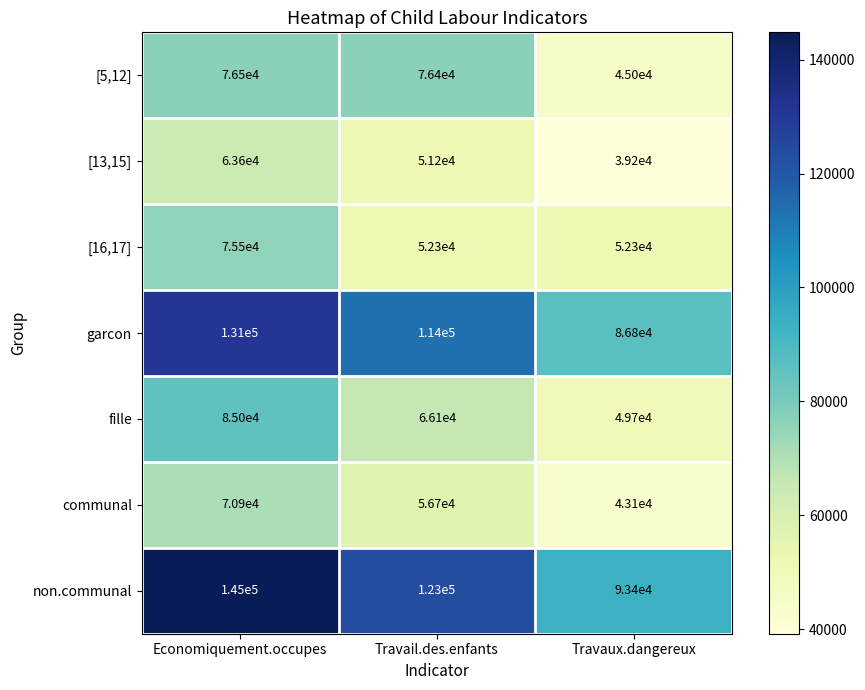

List the series in order of their peak value, highest first.

non.communal, garcon, fille, [5,12], [16,17], communal, [13,15]